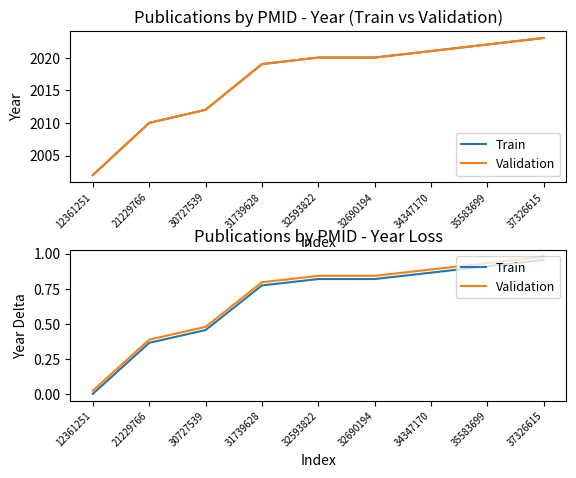

The Train series shows 1.3 at 35583699. True or false?

False